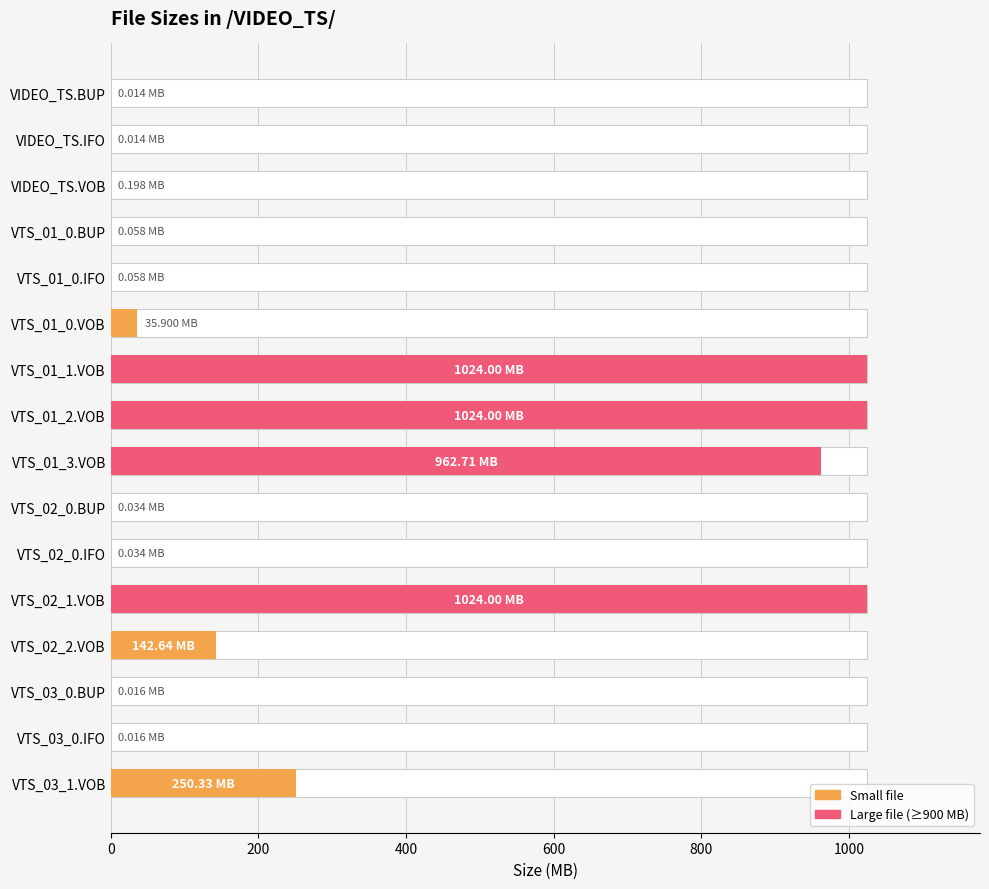

Reading left to right, list all the values displayed in this chart.

0.0	0.0	0.2	0.1	0.1	35.9	1024.0	1024.0	962.7	0.0	0.0	1024.0	142.6	0.0	0.0	250.3